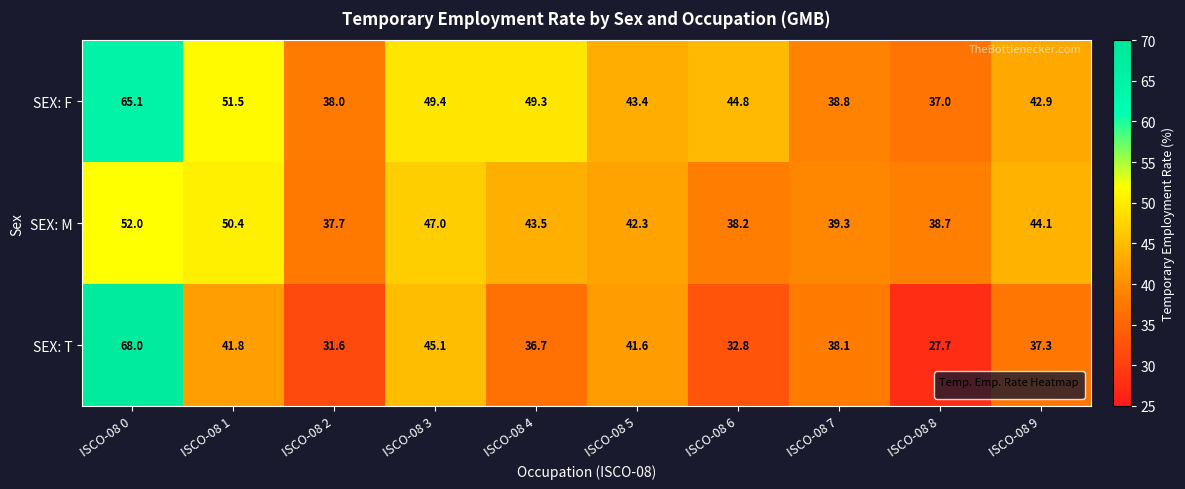

At which label does SEX: M reach its peak?

ISCO-08 0